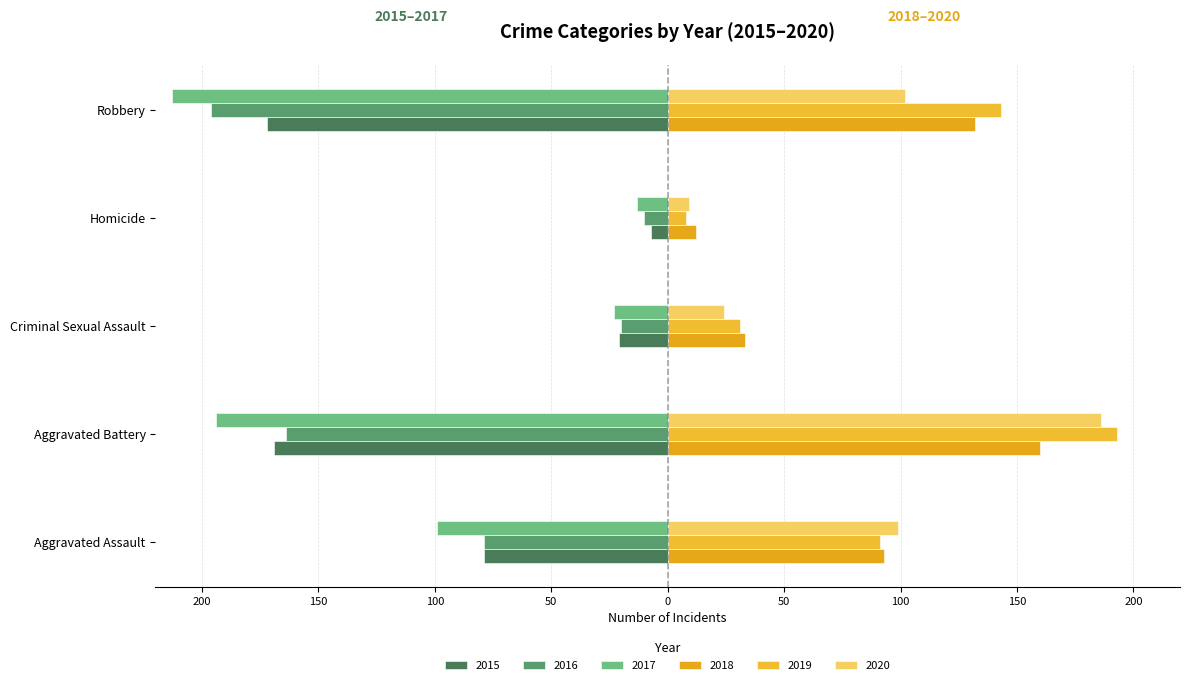

What is the difference between the highest and lowest values at Aggravated Assault?

198